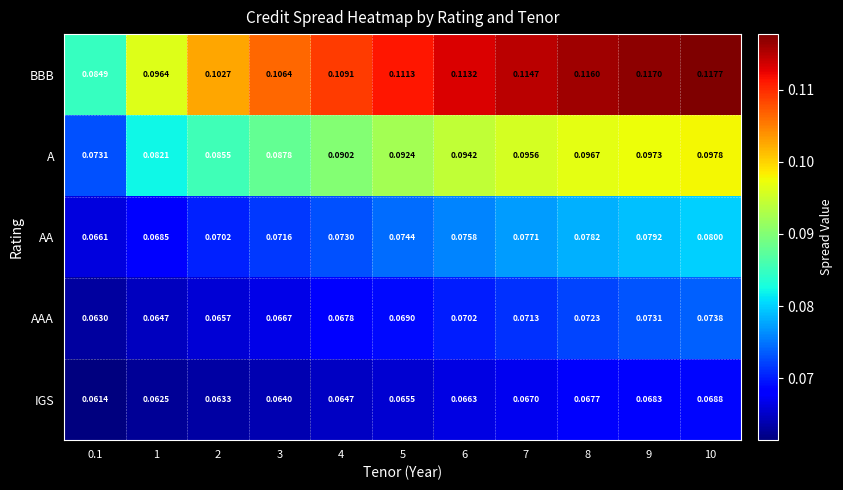

List the series in order of their peak value, highest first.

BBB, A, AA, AAA, IGS